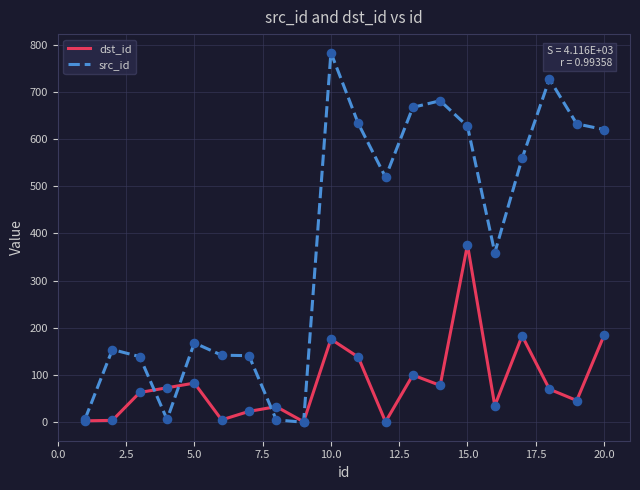

Which series has the widest spread of values?

src_id